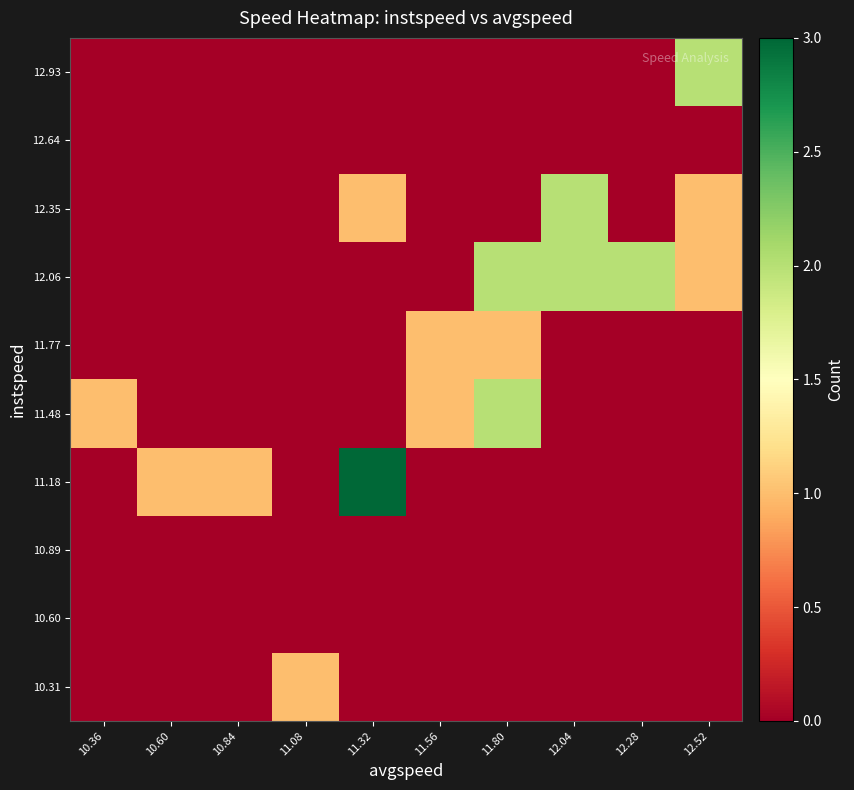

Reading left to right, what are all the values shown in this chart?

10.31: 10.36=0	10.60=0	10.84=0	11.08=1	11.32=0	11.56=0	11.80=0	12.04=0	12.28=0	12.52=0
10.60: 10.36=0	10.60=0	10.84=0	11.08=0	11.32=0	11.56=0	11.80=0	12.04=0	12.28=0	12.52=0
10.89: 10.36=0	10.60=0	10.84=0	11.08=0	11.32=0	11.56=0	11.80=0	12.04=0	12.28=0	12.52=0
11.18: 10.36=0	10.60=1	10.84=1	11.08=0	11.32=3	11.56=0	11.80=0	12.04=0	12.28=0	12.52=0
11.48: 10.36=1	10.60=0	10.84=0	11.08=0	11.32=0	11.56=1	11.80=2	12.04=0	12.28=0	12.52=0
11.77: 10.36=0	10.60=0	10.84=0	11.08=0	11.32=0	11.56=1	11.80=1	12.04=0	12.28=0	12.52=0
12.06: 10.36=0	10.60=0	10.84=0	11.08=0	11.32=0	11.56=0	11.80=2	12.04=2	12.28=2	12.52=1
12.35: 10.36=0	10.60=0	10.84=0	11.08=0	11.32=1	11.56=0	11.80=0	12.04=2	12.28=0	12.52=1
12.64: 10.36=0	10.60=0	10.84=0	11.08=0	11.32=0	11.56=0	11.80=0	12.04=0	12.28=0	12.52=0
12.93: 10.36=0	10.60=0	10.84=0	11.08=0	11.32=0	11.56=0	11.80=0	12.04=0	12.28=0	12.52=2